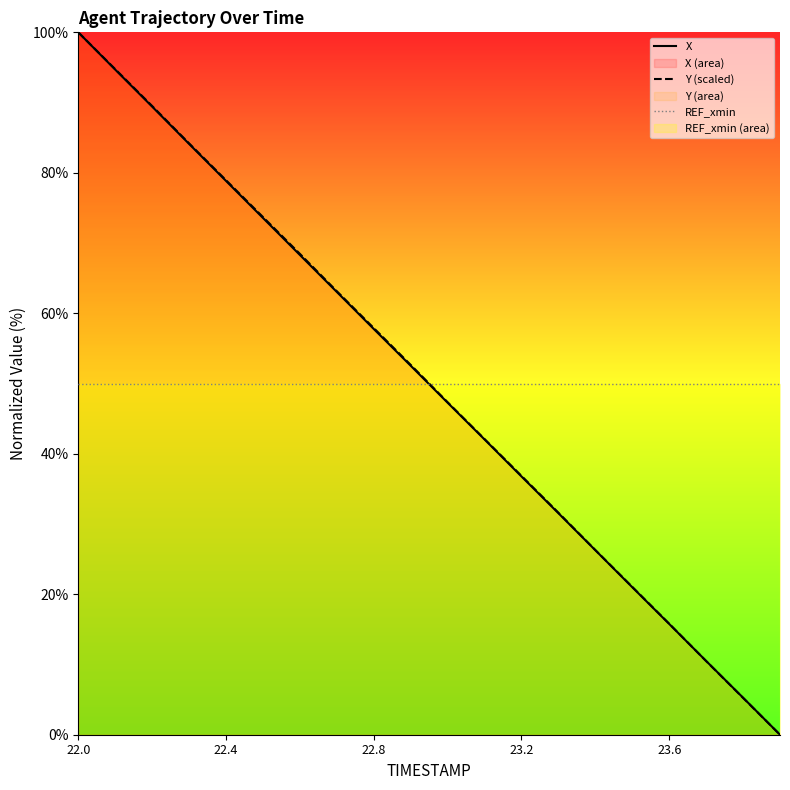

True or false: Y (scaled) and X cross at least once.

True